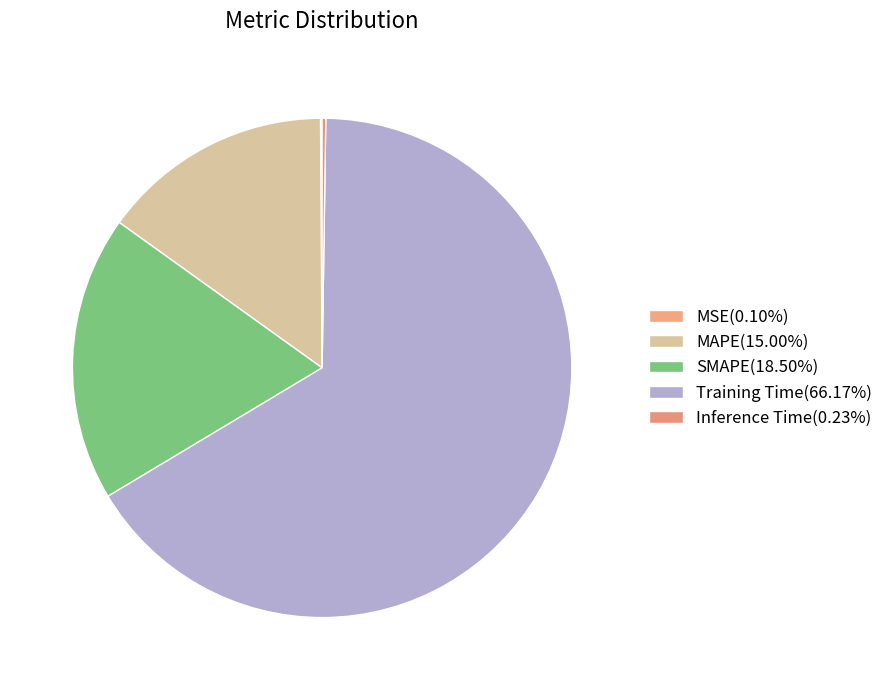

Is it true that MSE is 10% of the pie?

False